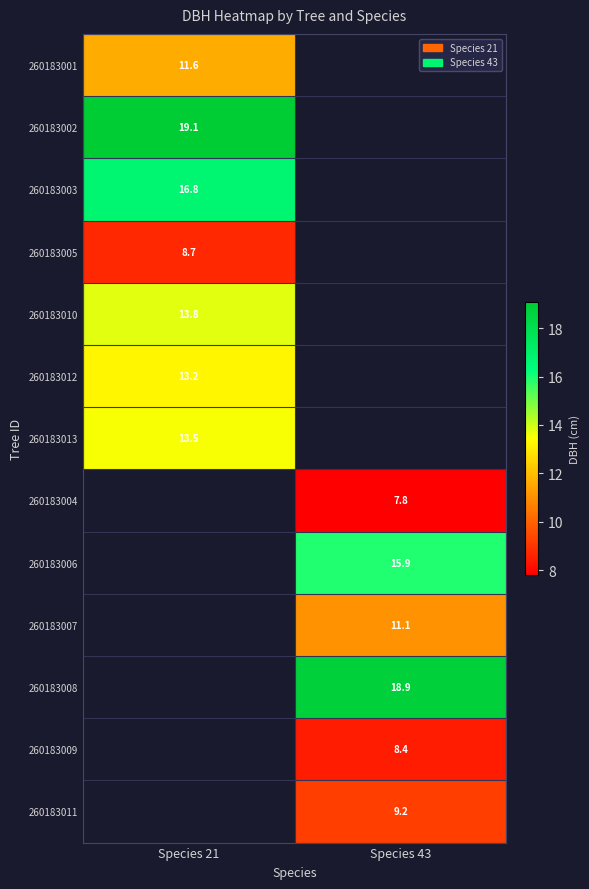

What is the minimum value shown in the chart?

7.8